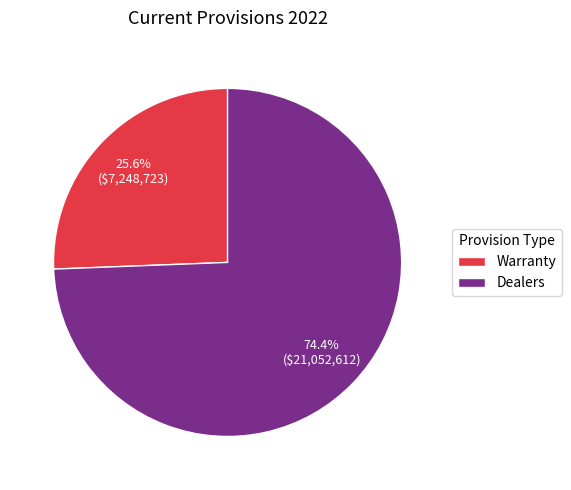

To the nearest percent, what is the combined percentage of Warranty and Dealers?

100%